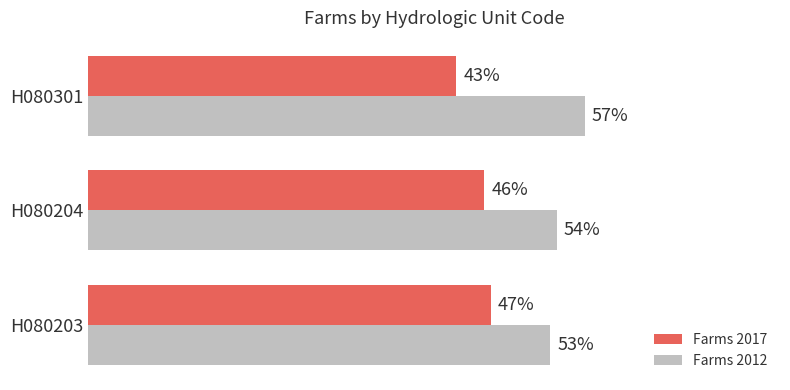

What are all the series names shown in the legend?

Farms 2017, Farms 2012